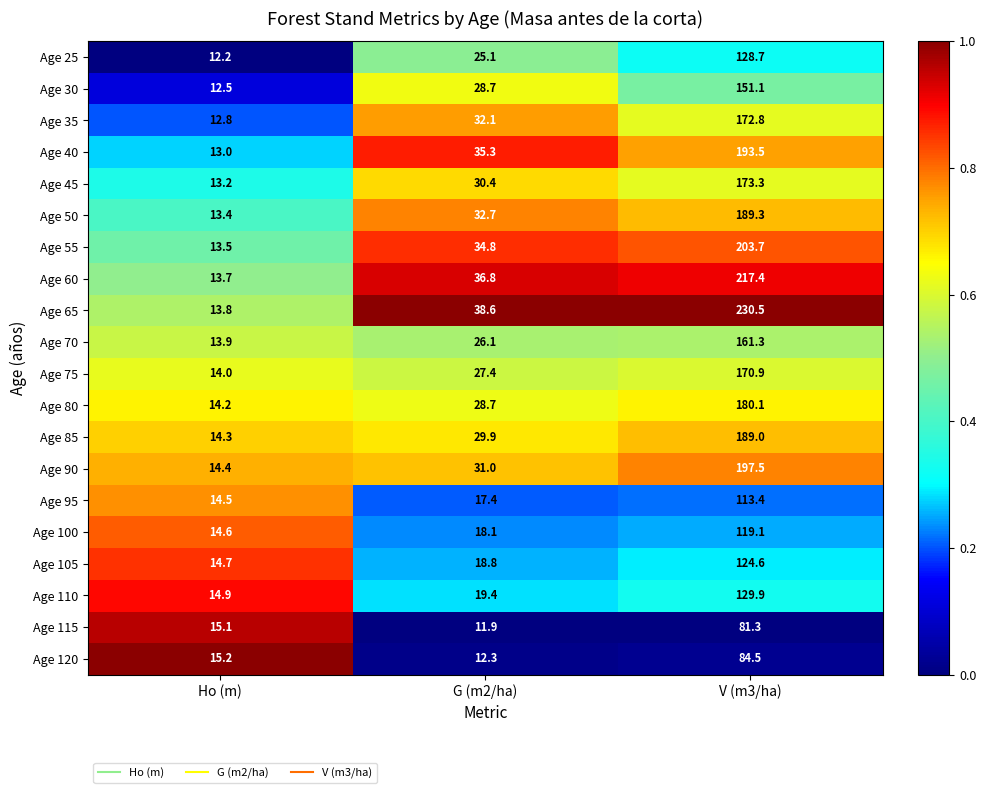

Where is Age 25 nearest to the value 70?

G (m2/ha)